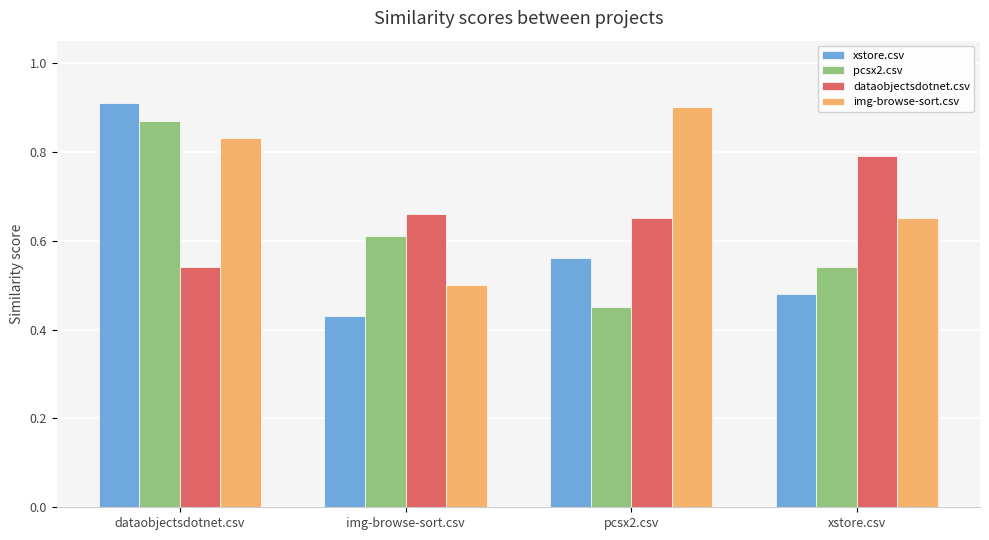

What is the difference between the img-browse-sort.csv values at dataobjectsdotnet.csv and xstore.csv?

0.2